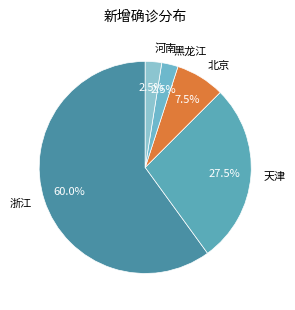

What is the largest slice in the pie chart?

浙江